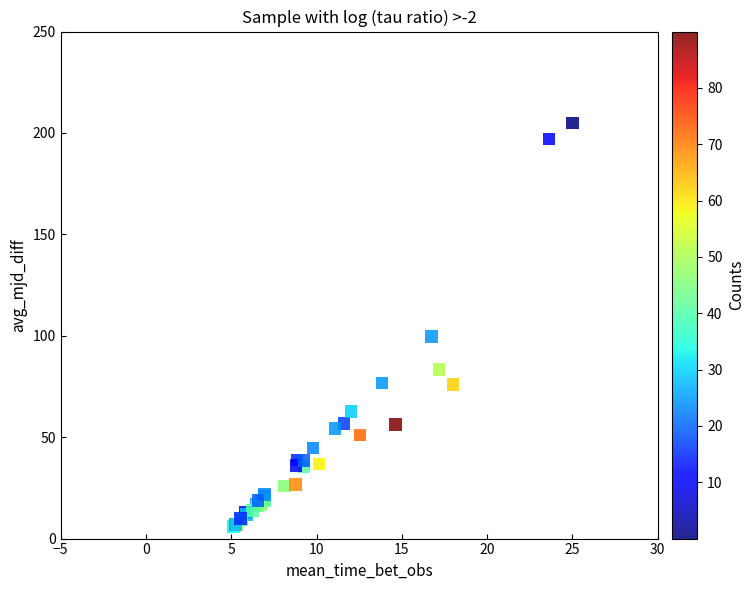

What Y value in the scatter plot is closest to 105?

99.7